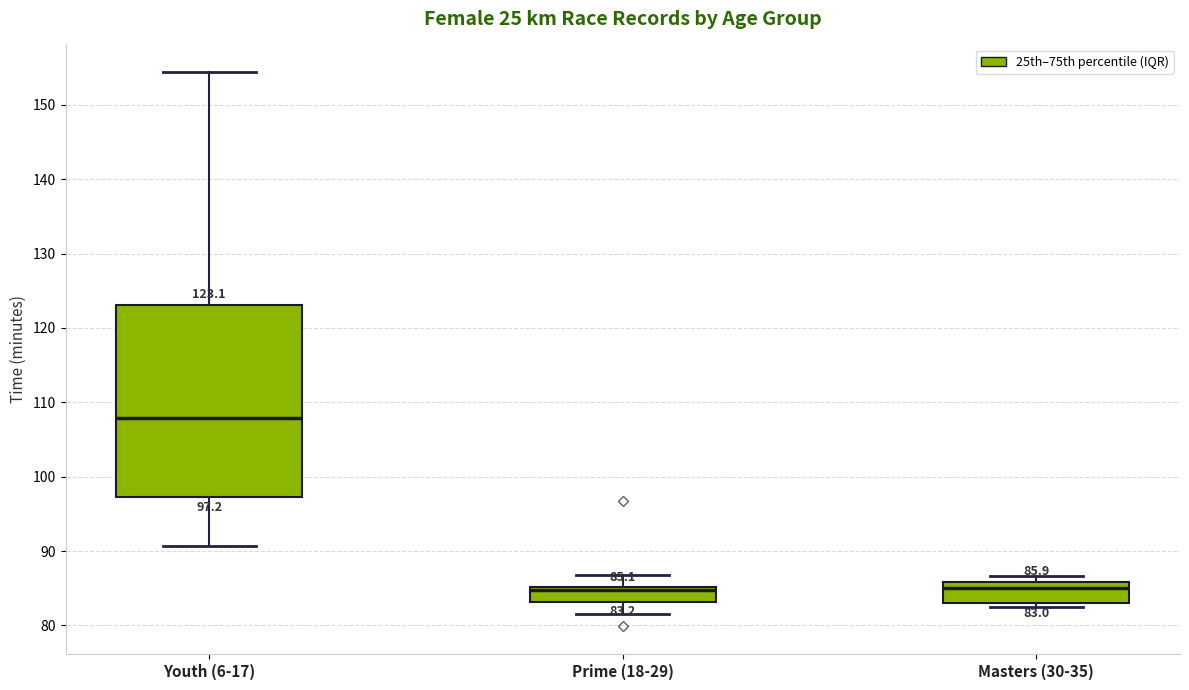

Which box is the tallest, from its lower edge to its upper edge?

Youth (6-17)